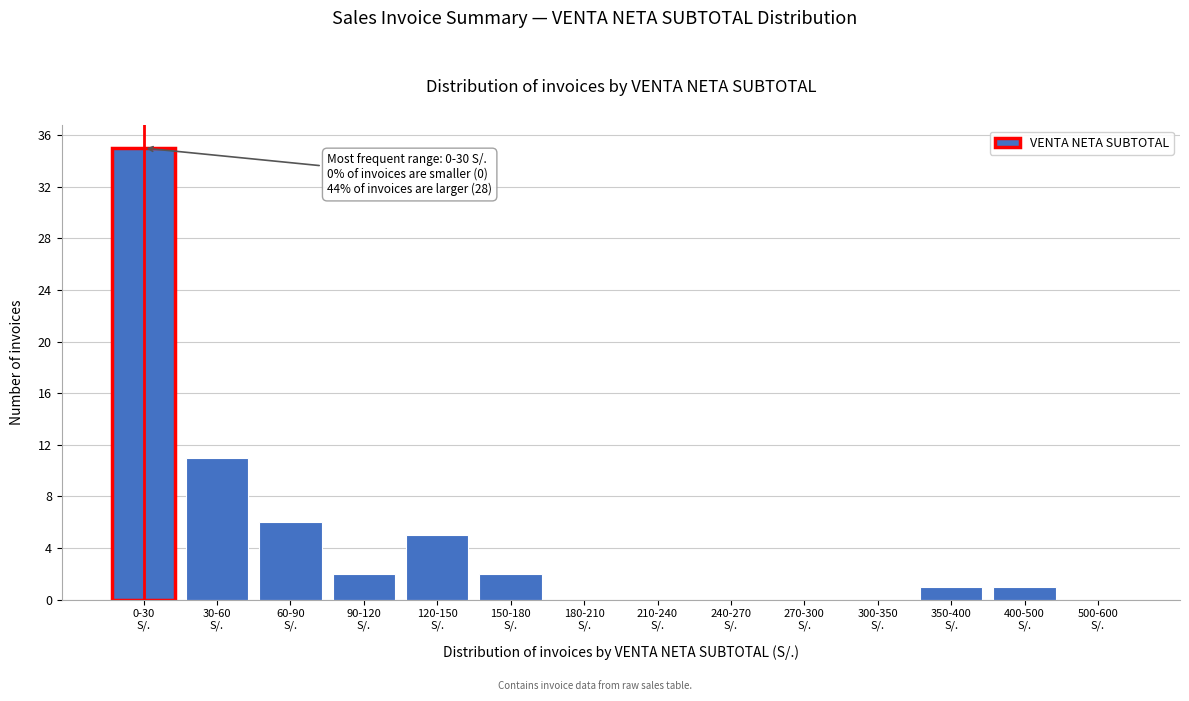

What is the maximum value shown in the chart?

35